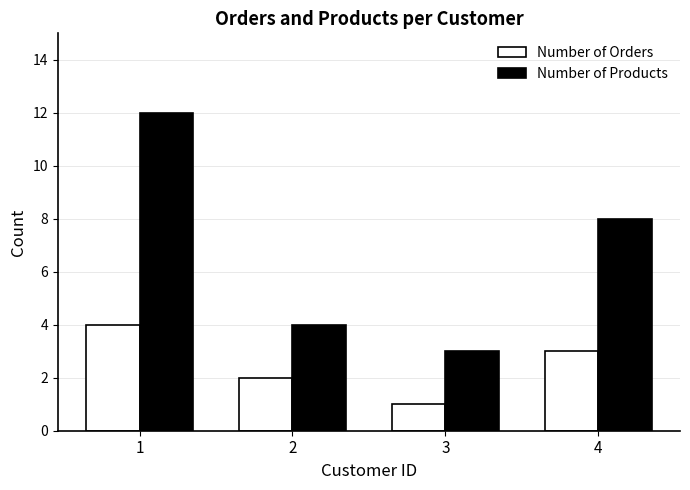

Rank the categories by Number of Orders value from highest to lowest.

1, 4, 2, 3